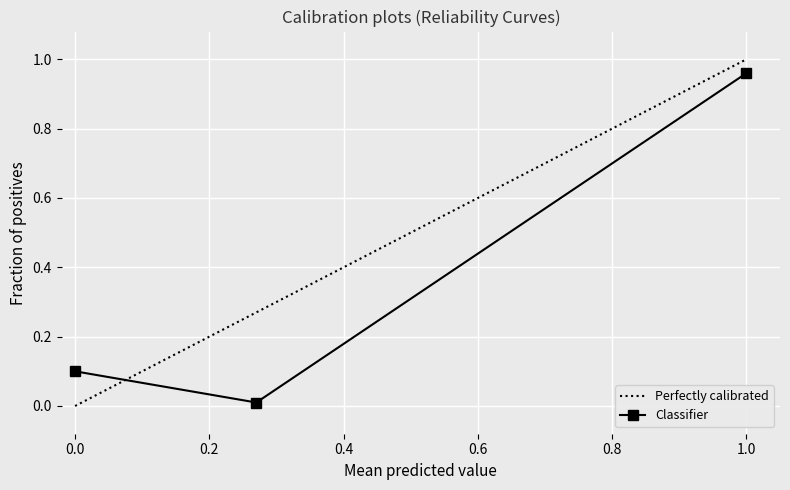

What is the value of the 3rd point from the left?

1.0